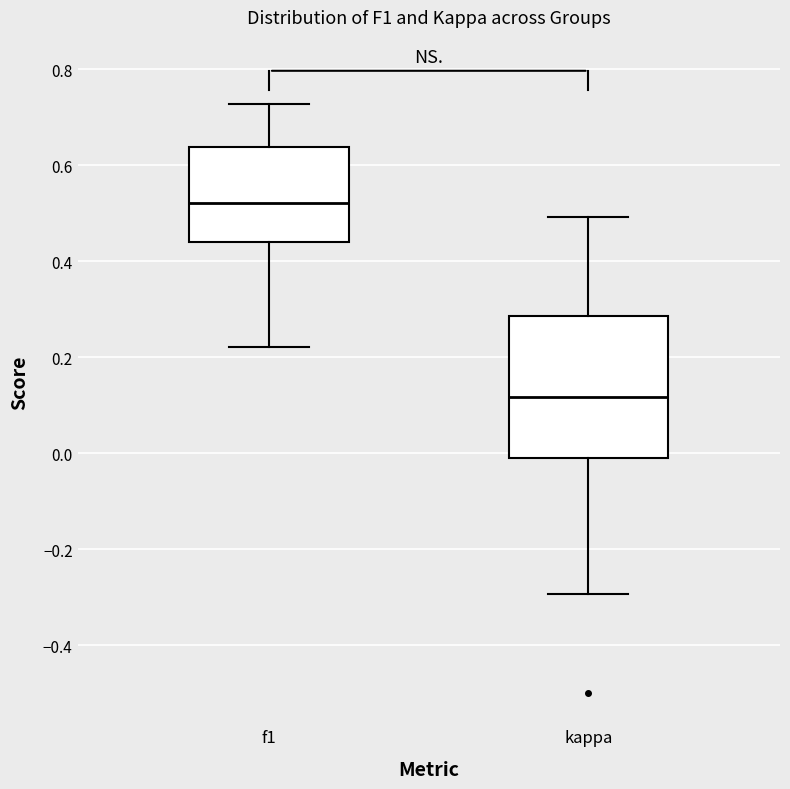

Where does the lower whisker of the box for kappa end on the y-axis? The values are not printed on the chart, so give them approximately, as read against the axis.

-0.30